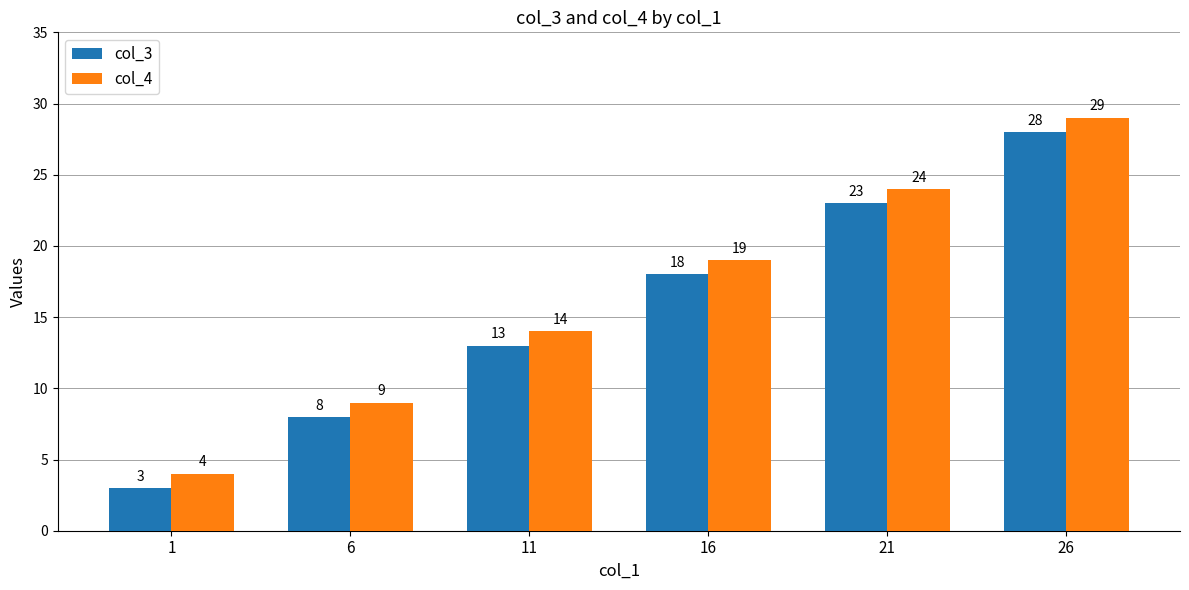

What is the total value across all series at 6?

17